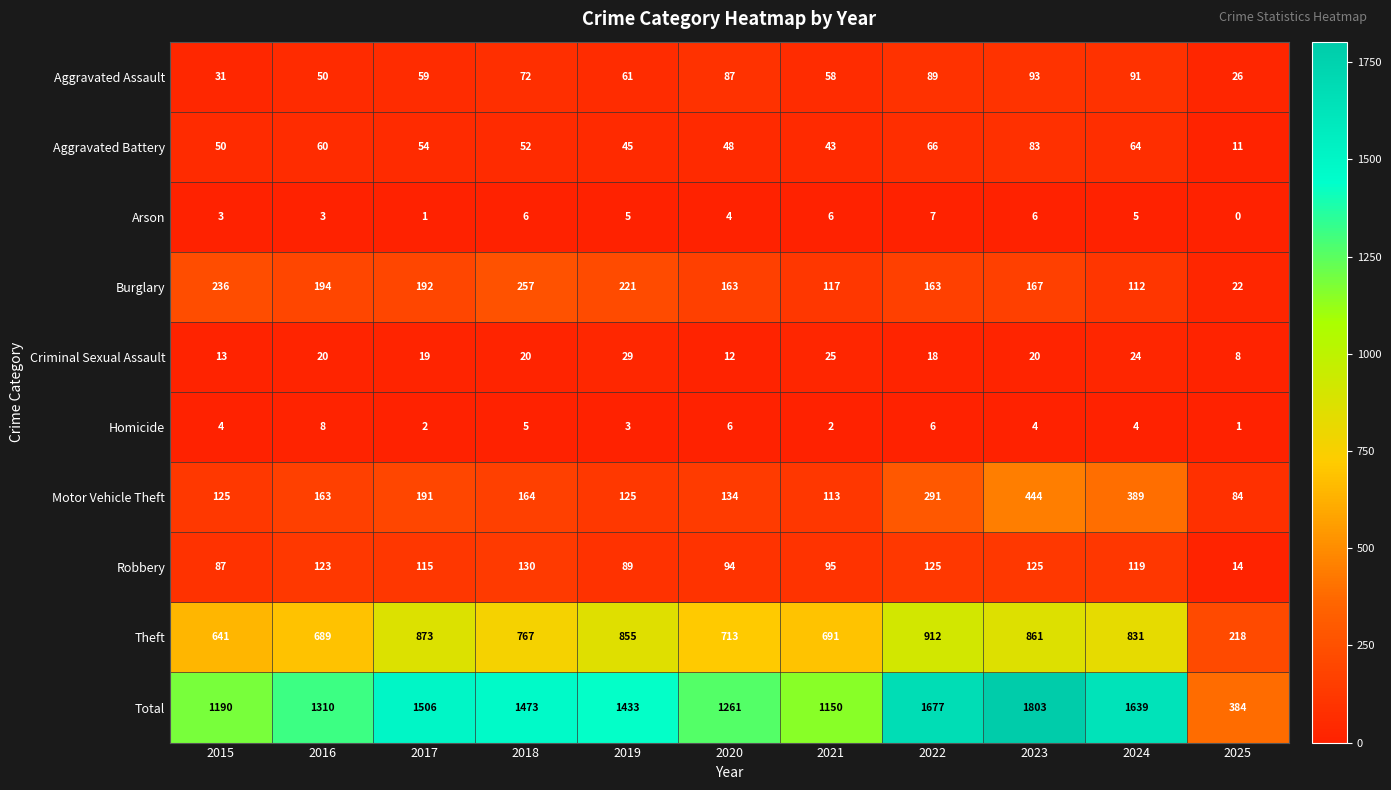

What value does the Burglary series have at 2022, to the nearest 50?

150